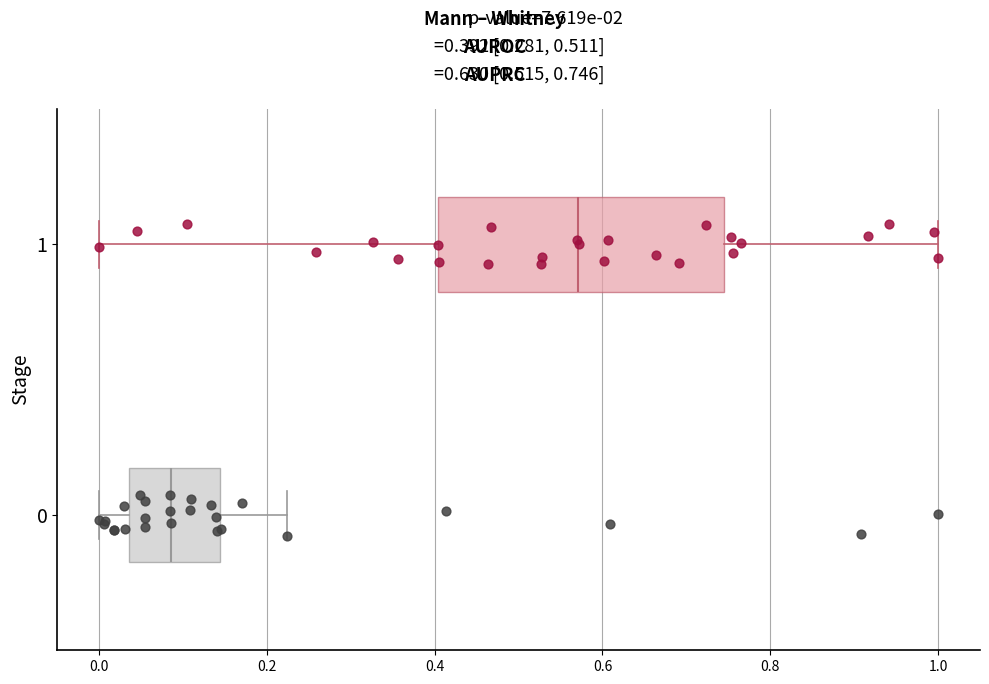

Which box's median line is the furthest to the right?

1